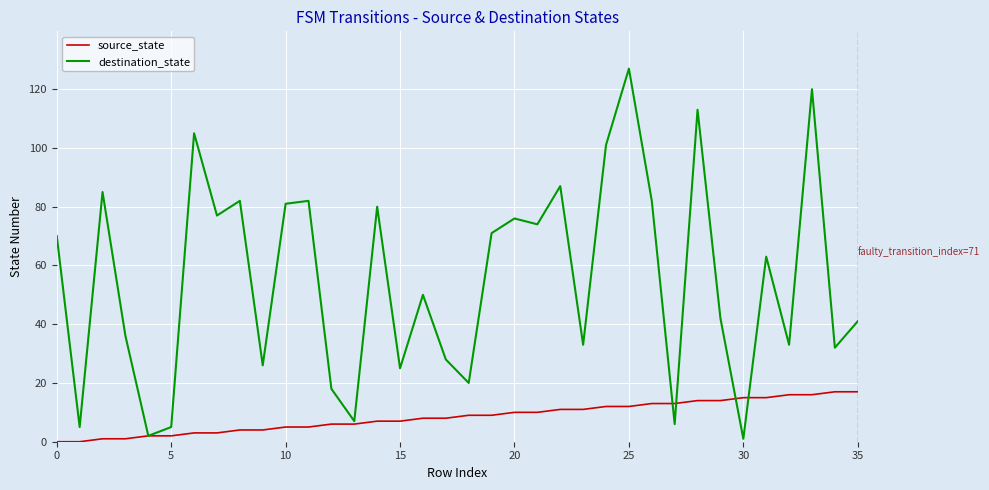

List the series in order of their peak value, lowest first.

source_state, destination_state